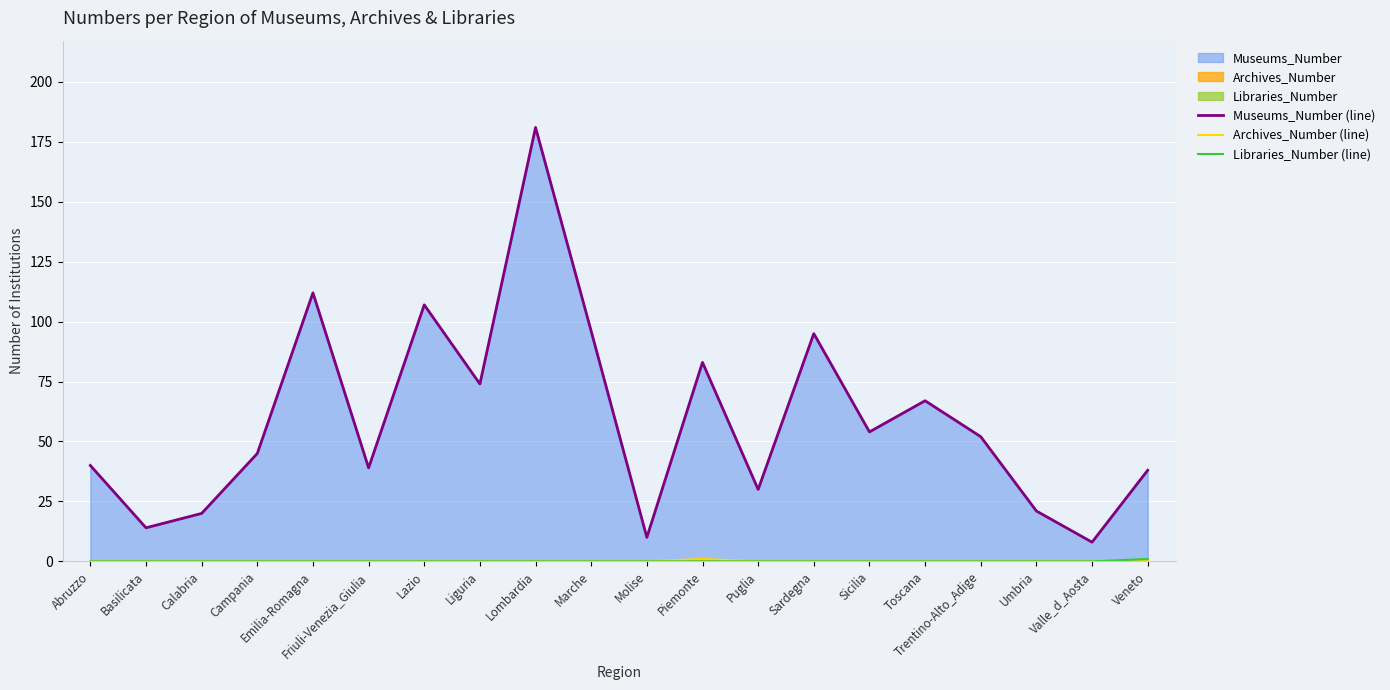

The value of Museums_Number (line) at Sardegna is 135. True or false?

False